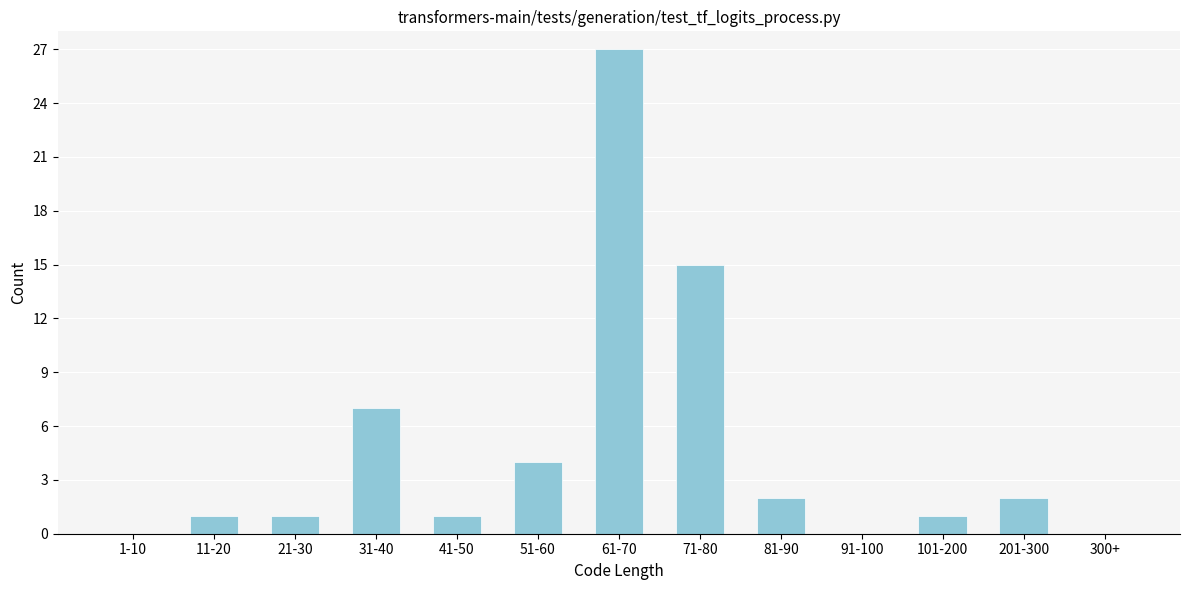

Reading left to right, list all the values displayed in this chart.

1-10=0	11-20=1	21-30=1	31-40=7	41-50=1	51-60=4	61-70=27	71-80=15	81-90=2	91-100=0	101-200=1	201-300=2	300+=0